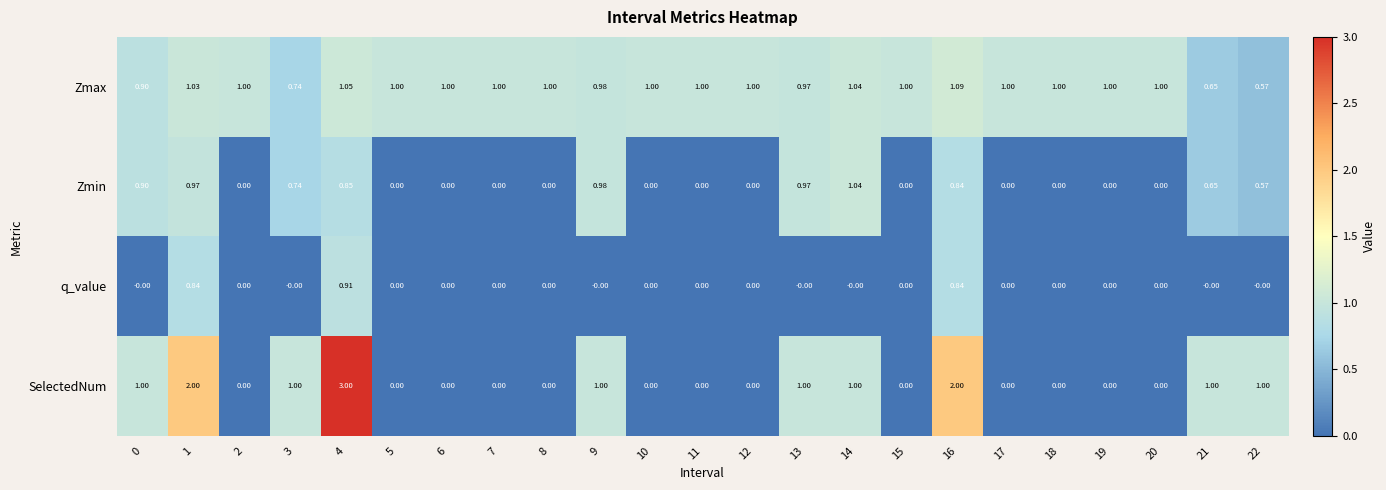

How many distinct data groups are displayed?

4